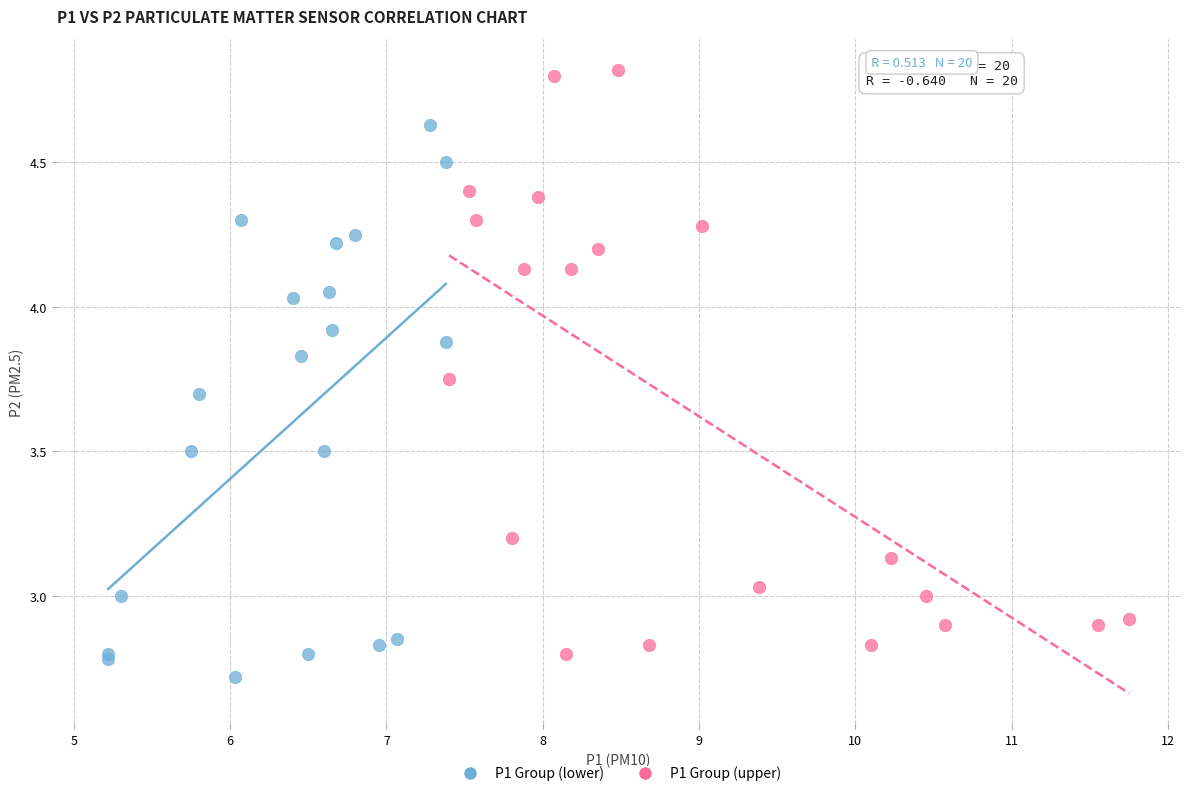

Which series reaches the maximum Y coordinate?

P1 Group (upper)